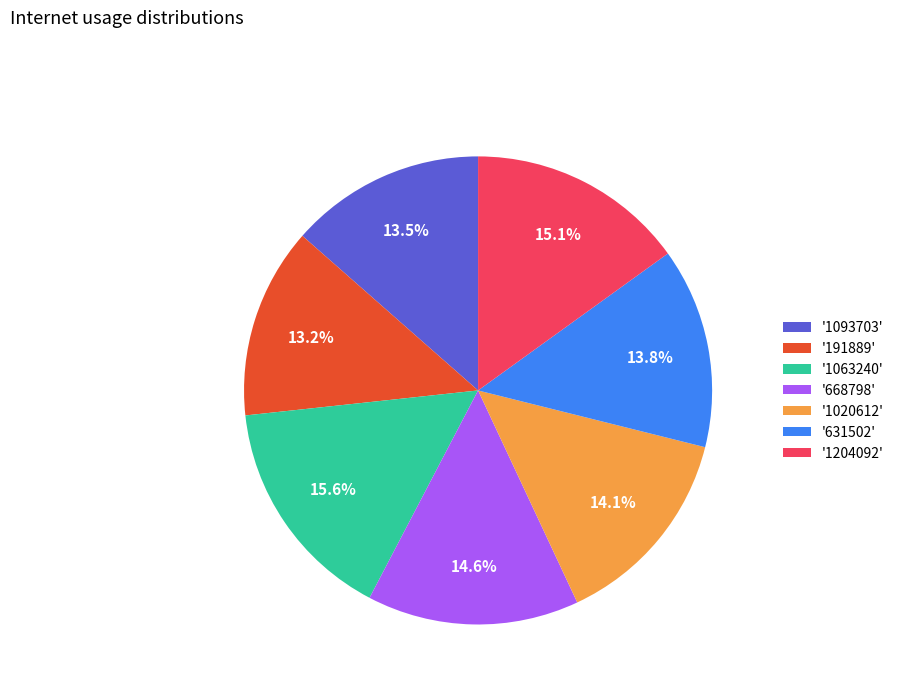

Does '1093703' represent more than half of the total?

No